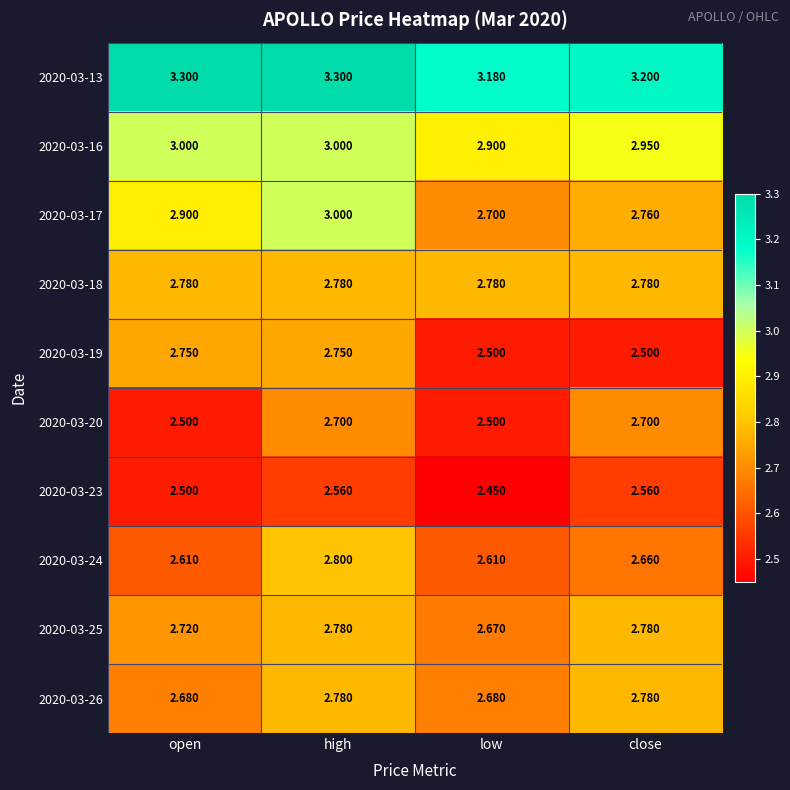

What is the difference between the highest and lowest values at low?

0.7